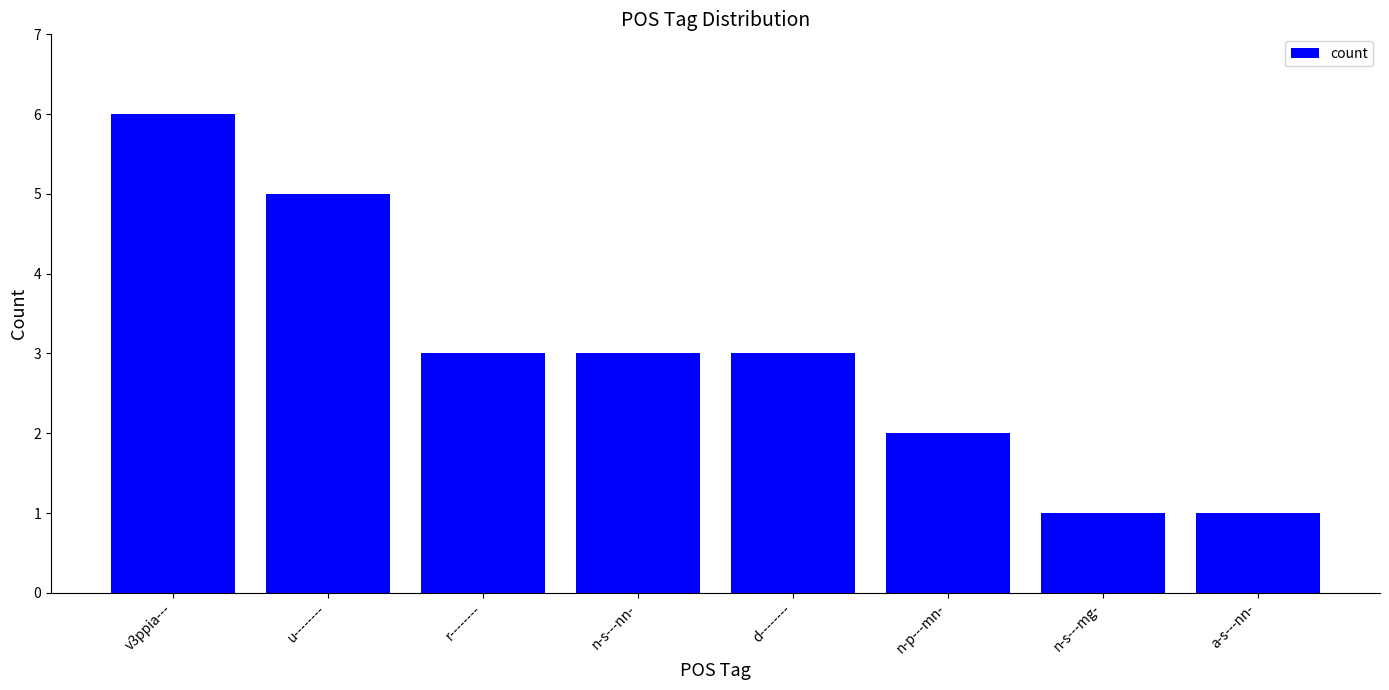

The chart shows a value of 5 at n-s---nn-. True or false?

False